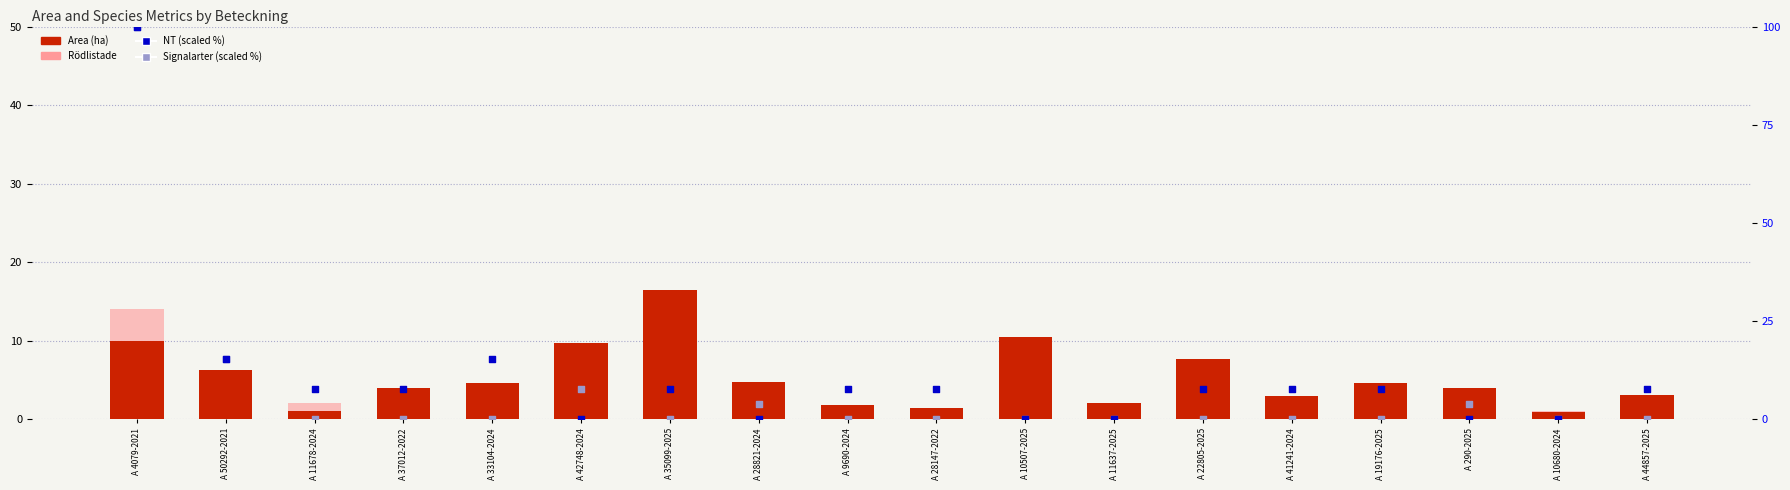

At how many categories does at least one series exceed 69?

1